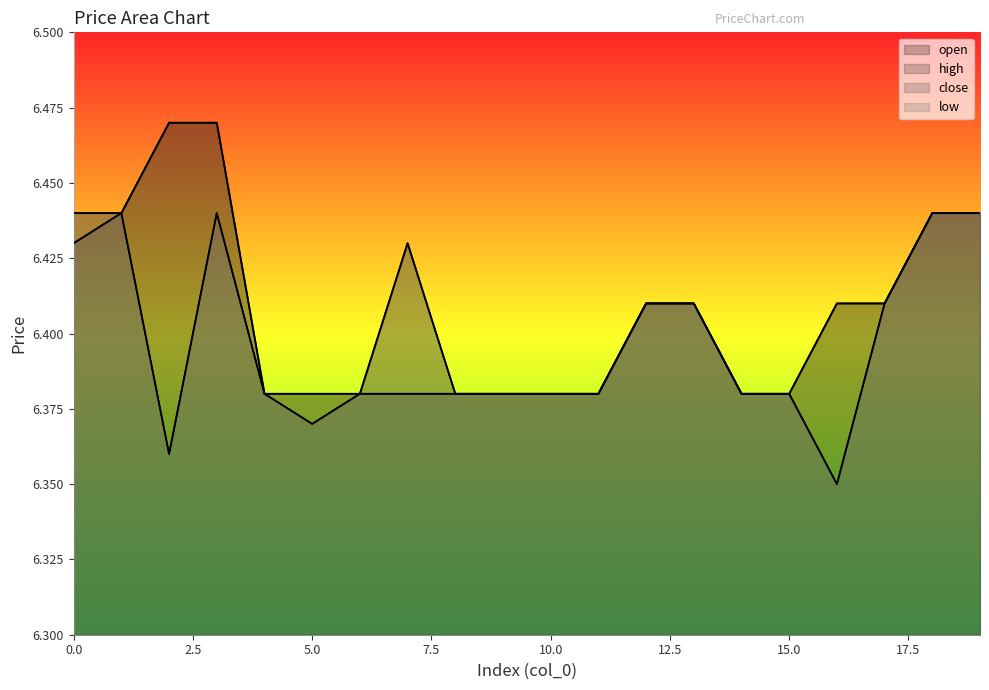

Does the chart have visible grid lines?

No